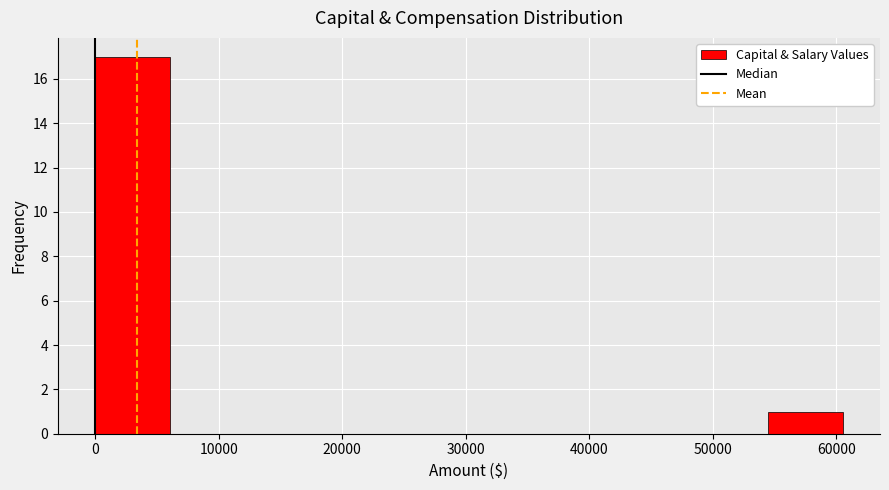

What is the height of the bar covering 0 to 6000 on the x-axis? Neither the bar edges nor the heights are printed on the chart, so give them approximately, as read against the axes.

17